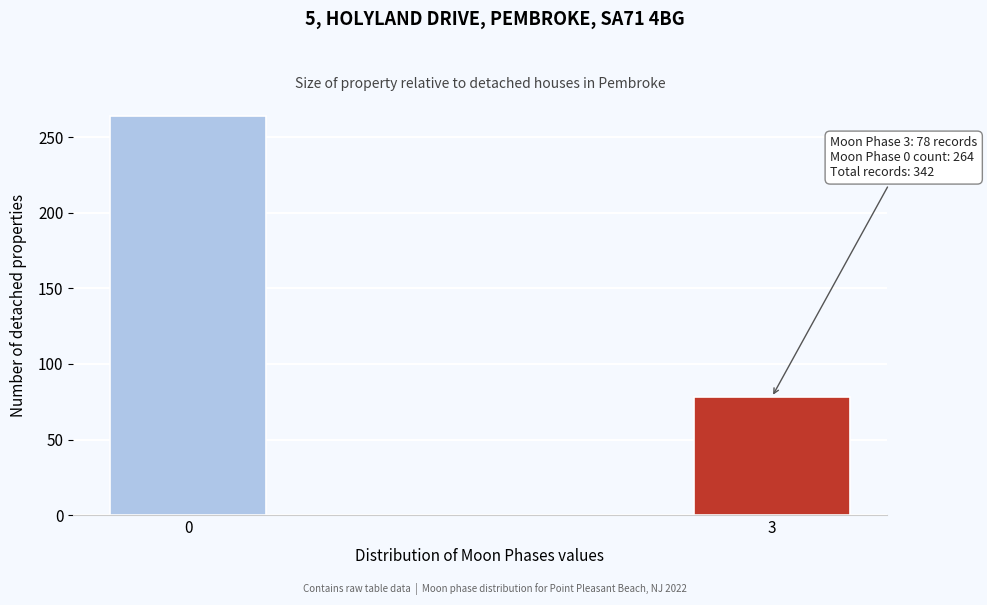

Reading left to right, transcribe all the data shown in this chart.

0=264	3=78